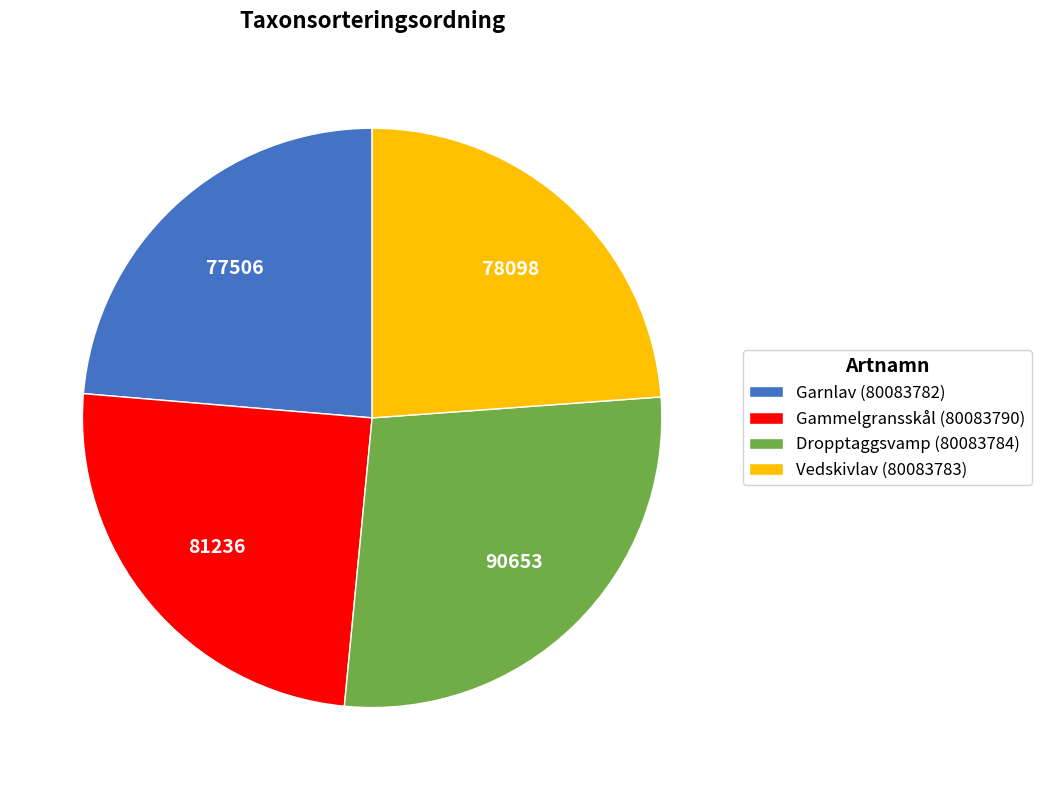

What is the largest slice in the pie chart?

Dropptaggsvamp (80083784)